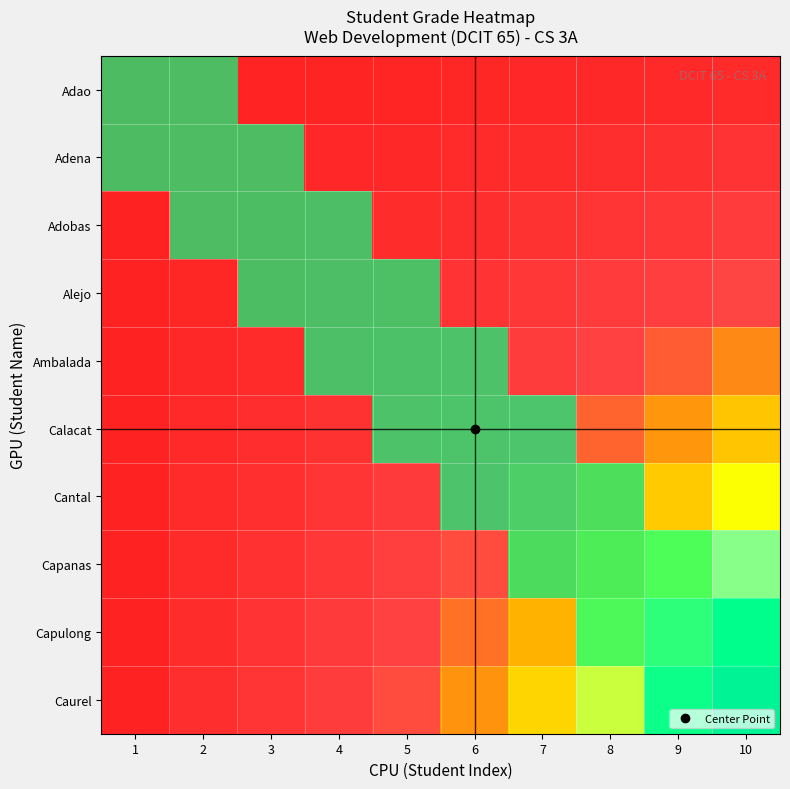

At which category does the chart reach its peak across all series?

1